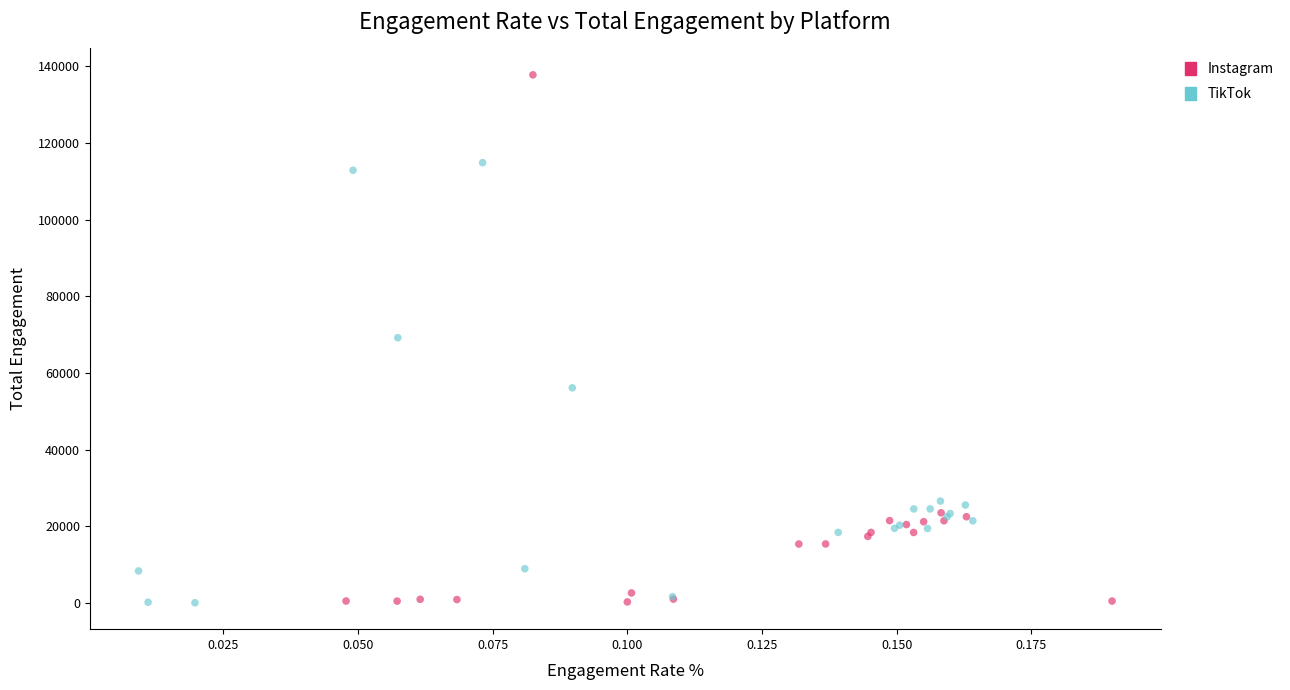

What are all the series names shown in the legend?

Instagram, TikTok